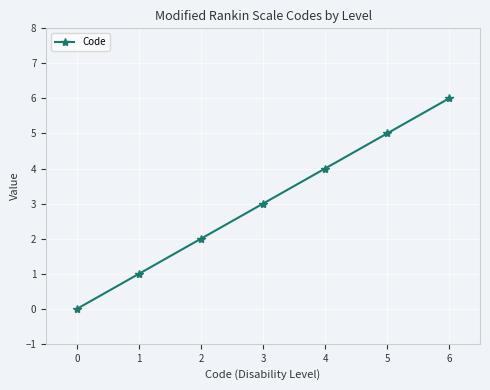

How many values are between 1 and 5?

5